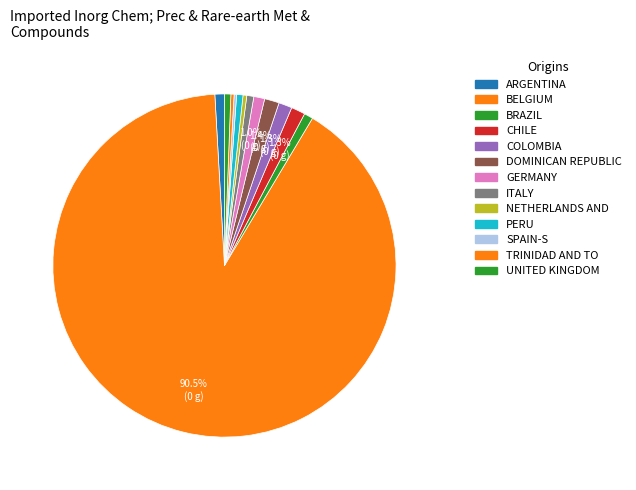

How many slices are in this pie chart?

13